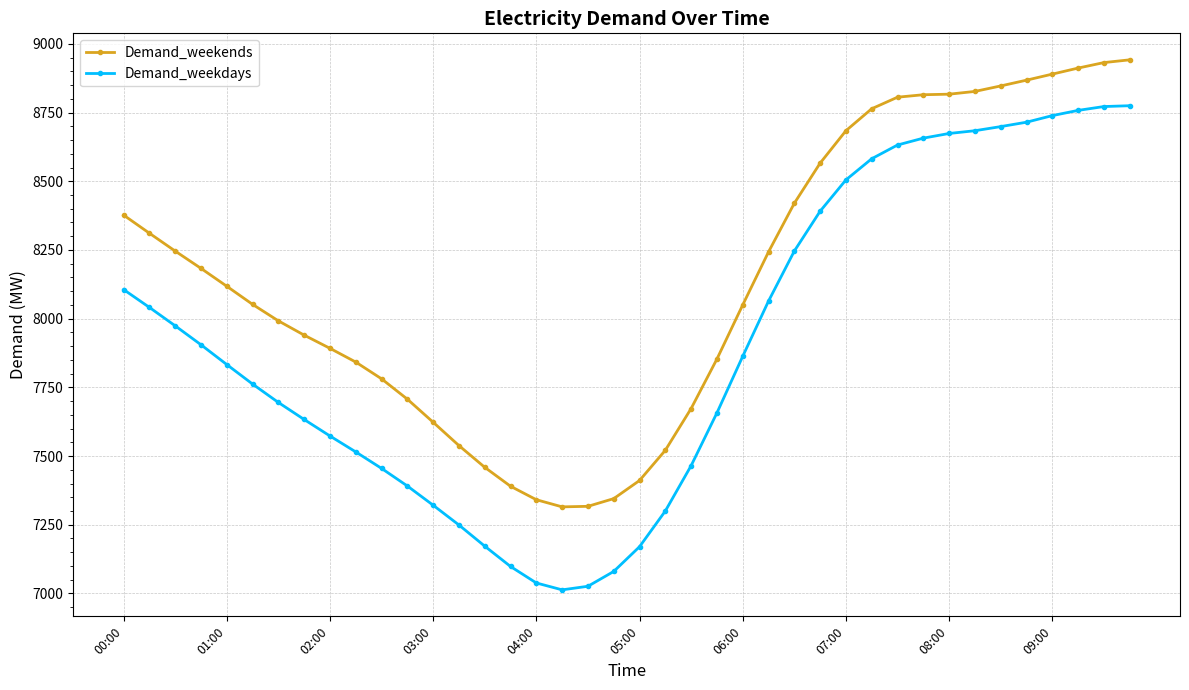

What is the smallest value displayed?

7013